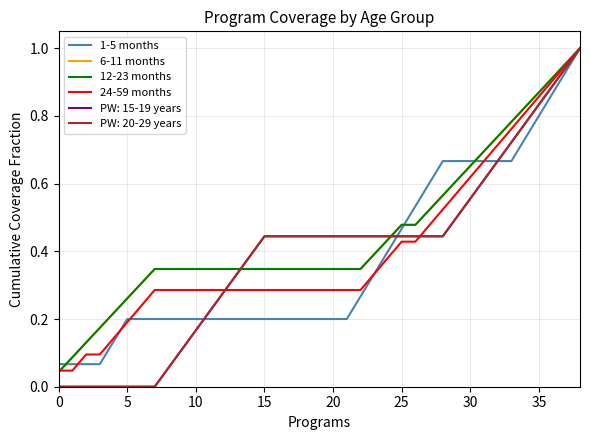

Is this an area chart (filled region under the line)?

No